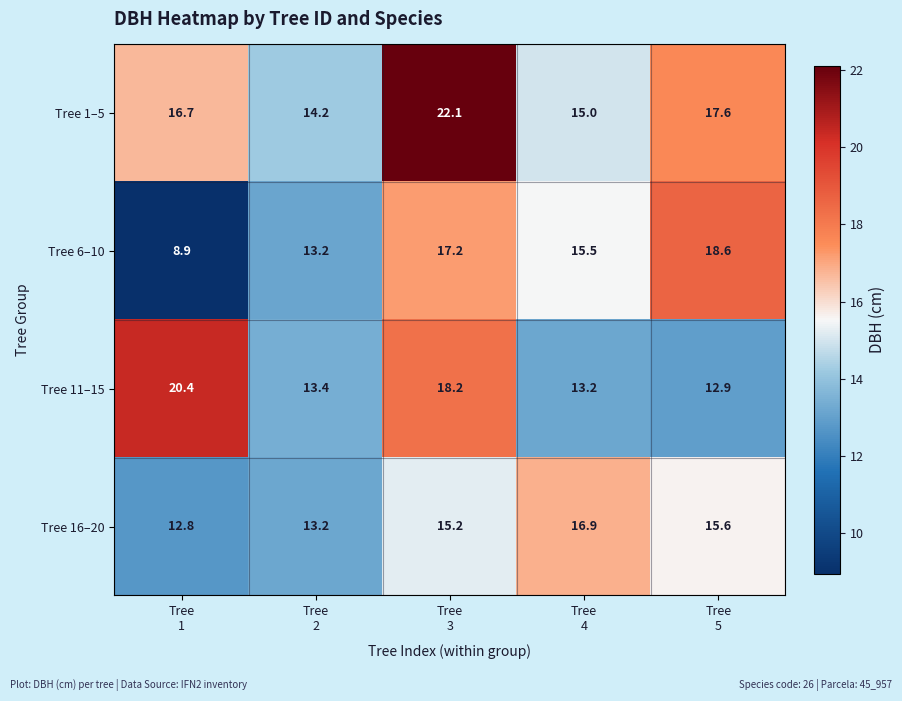

Reading left to right, extract all data points from this chart.

Tree 1–5: 16.7	14.2	22.1	15.0	17.6
Tree 6–10: 8.9	13.2	17.2	15.5	18.6
Tree 11–15: 20.4	13.4	18.2	13.2	12.9
Tree 16–20: 12.8	13.2	15.2	16.9	15.6